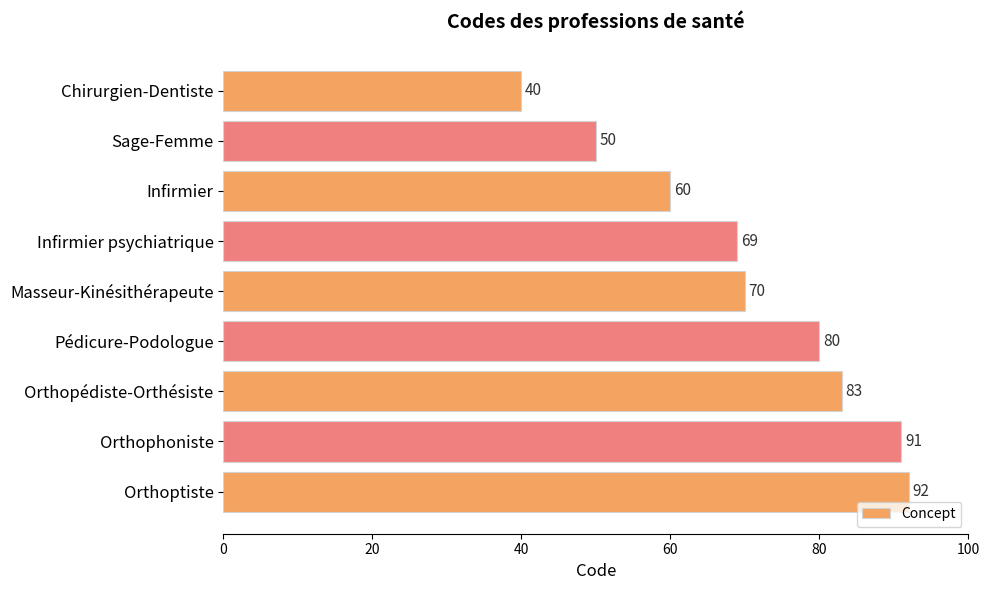

Does the chart contain any negative values?

No